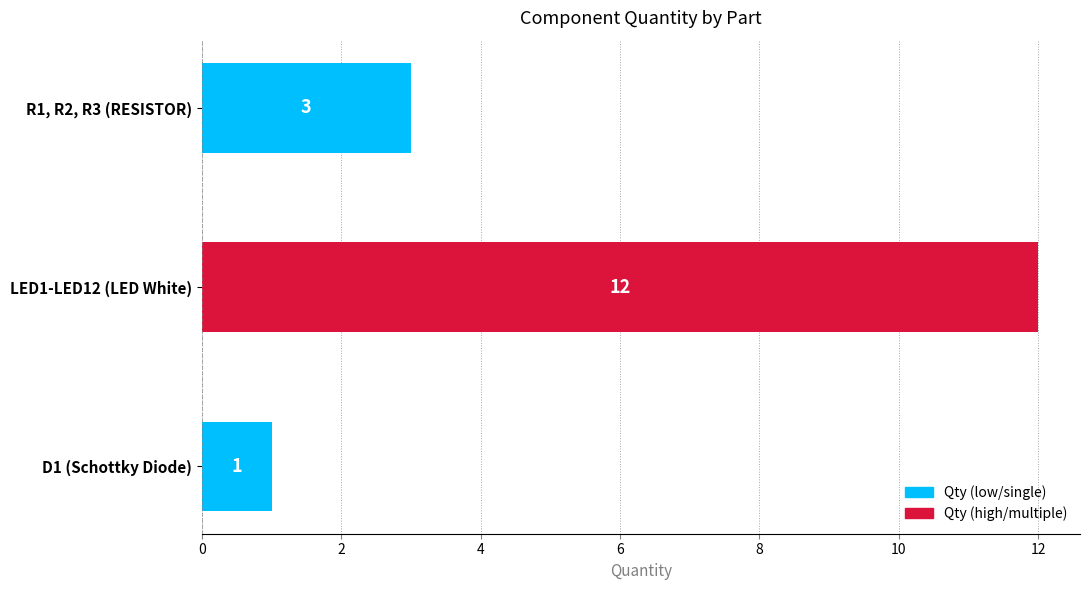

List the labels in order of value, largest first.

LED1-LED12 (LED White), R1, R2, R3 (RESISTOR), D1 (Schottky Diode)